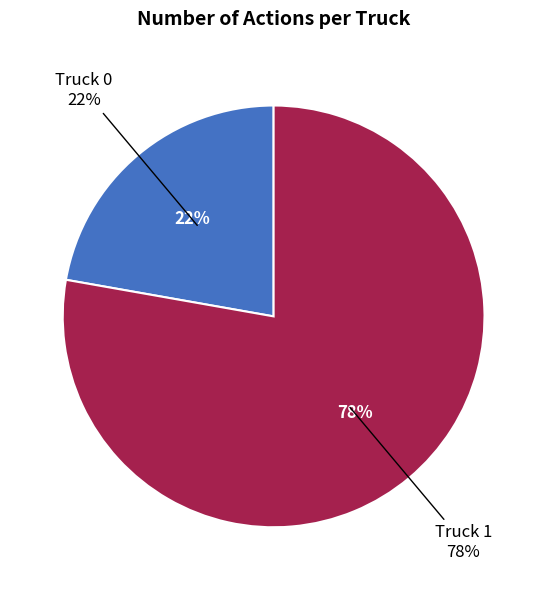

How many slices are in this pie chart?

2